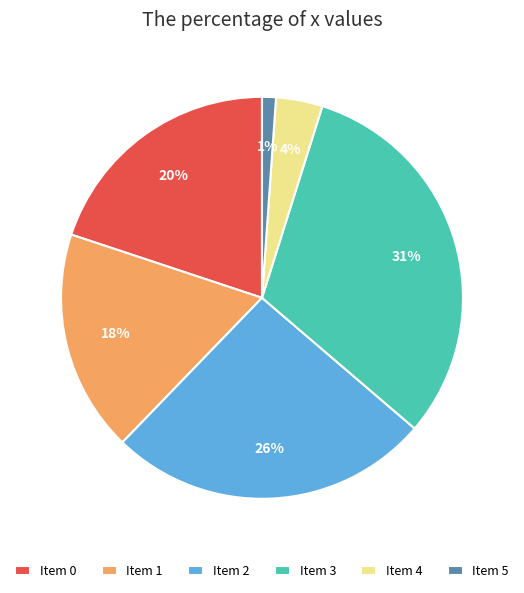

Which has a higher value, Item 2 or Item 0?

Item 2